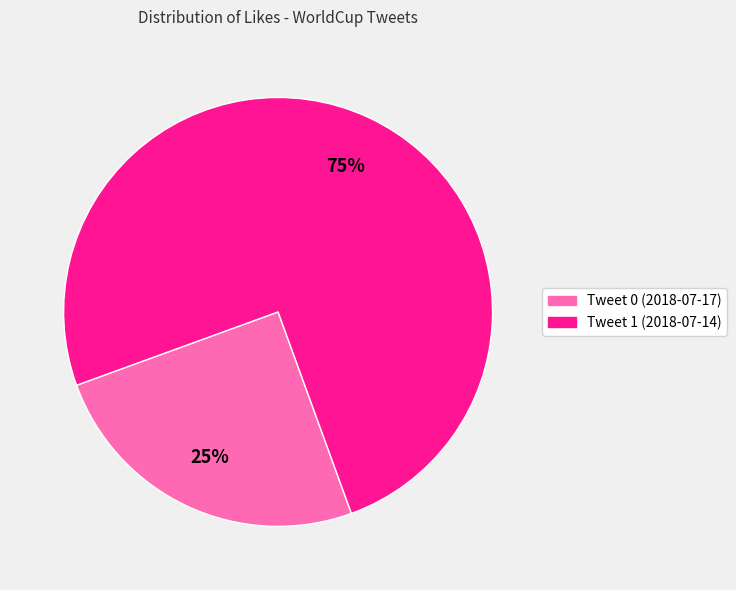

Which category has the biggest portion of the pie?

Tweet 1 (2018-07-14)